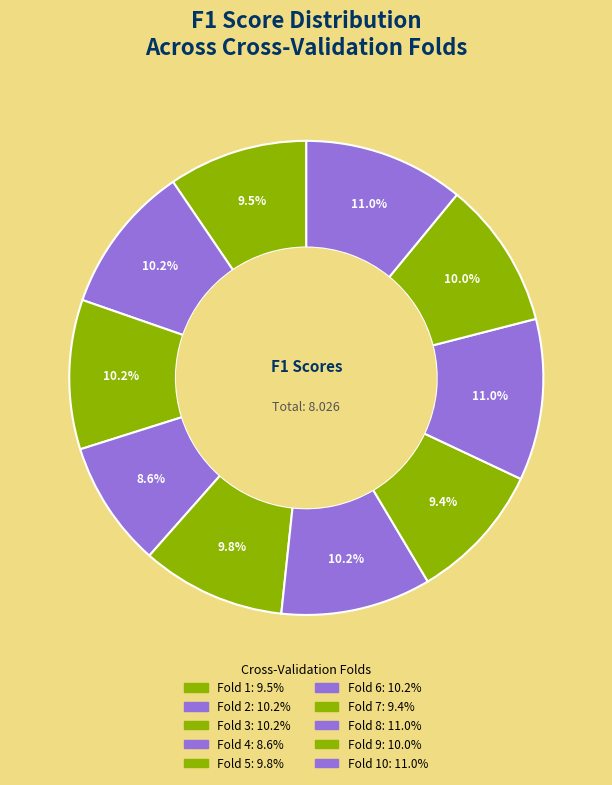

How many slices are in this pie chart?

10